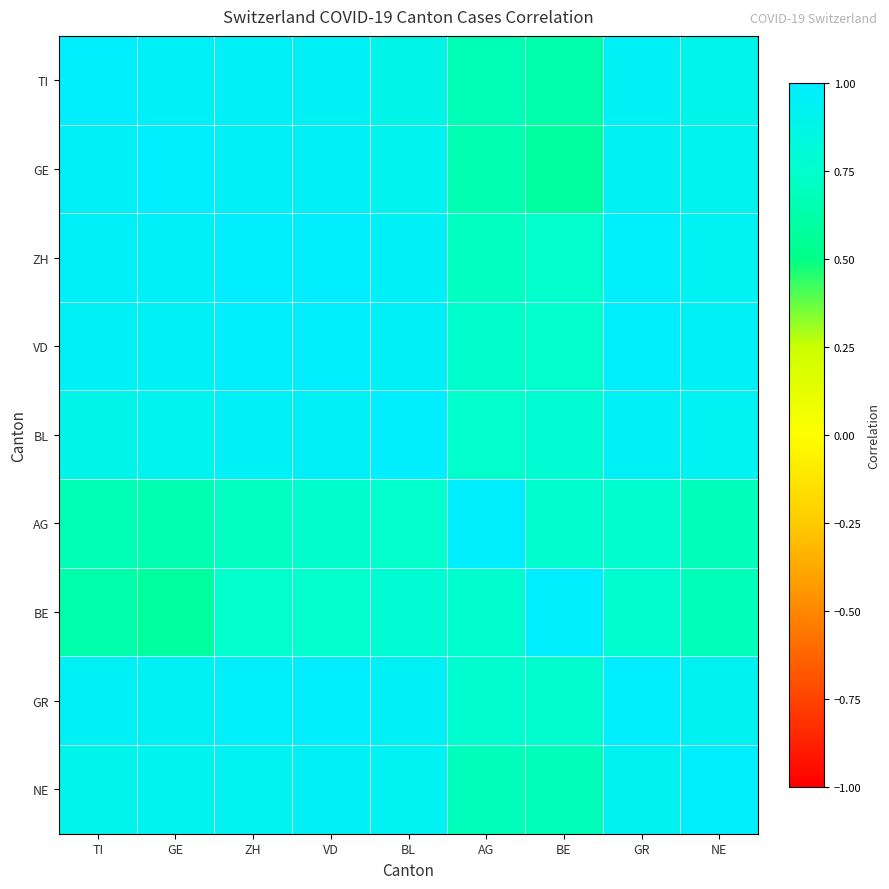

What is the difference between the second highest and second lowest values in the GE series?

0.3